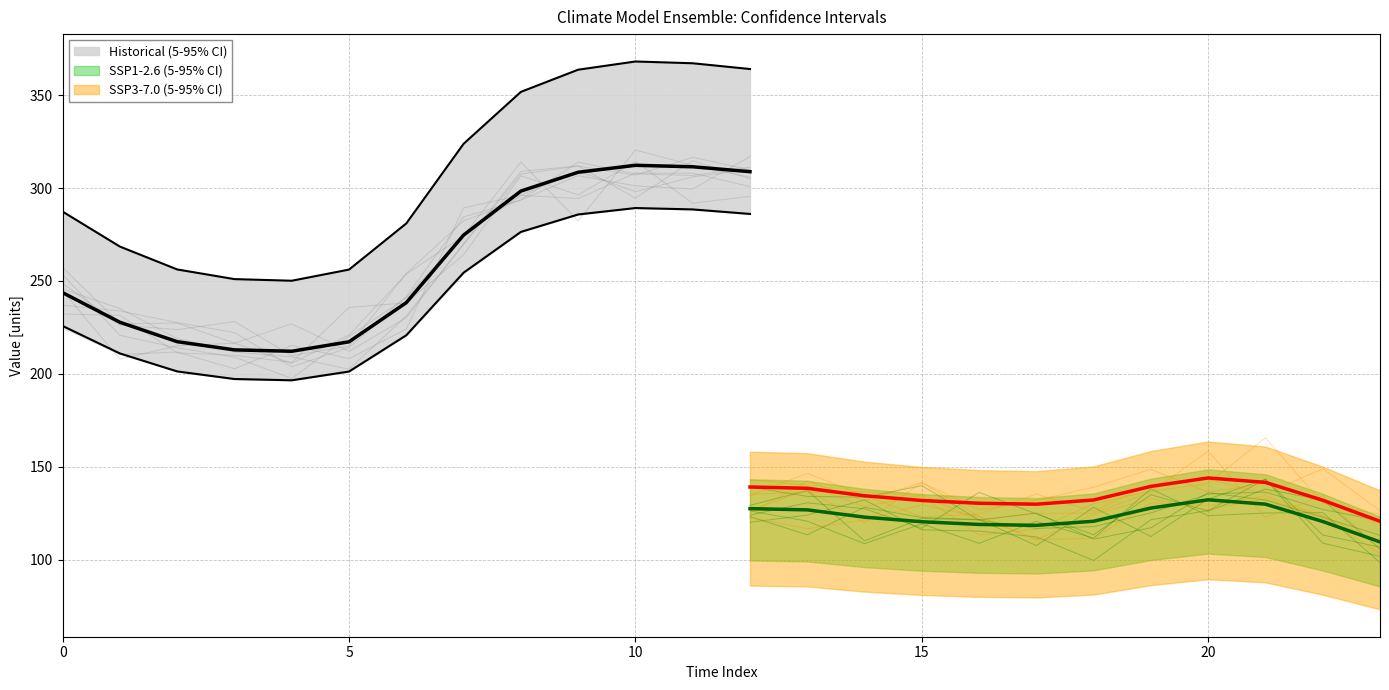

What is the sum of all SSP1-2.6 (5-95% CI) values?

2613.0